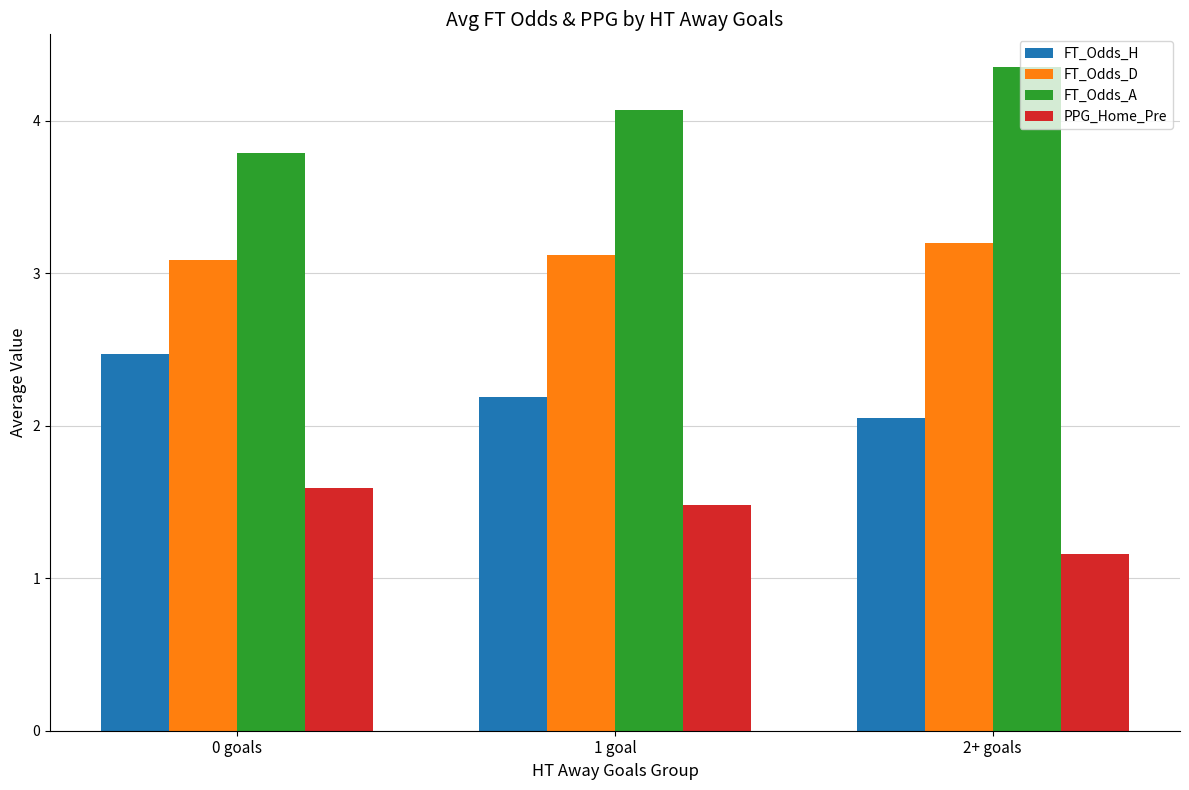

What is the total value across all series at 2+ goals?

10.8